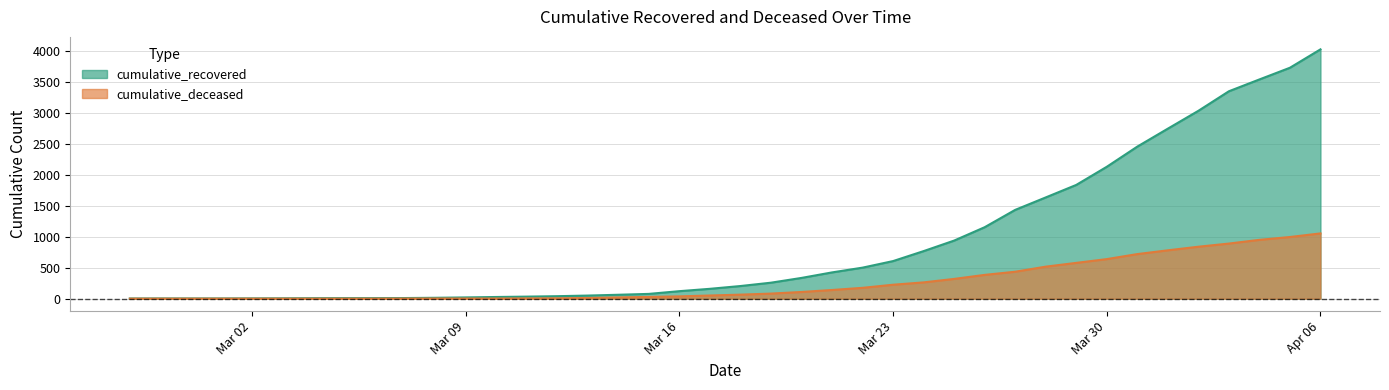

What is the value of the cumulative_recovered point at the 2nd from the left?

4